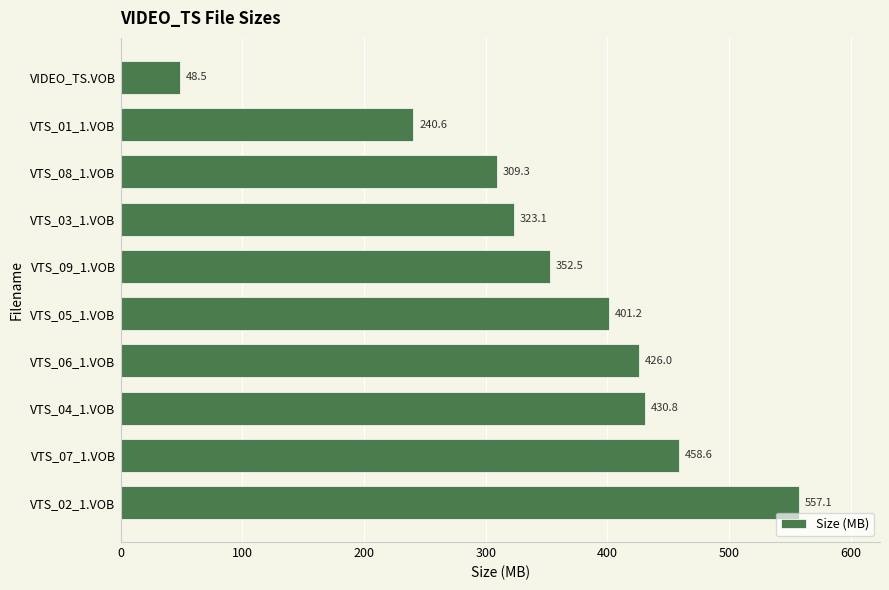

Approximately how many times larger is the value at VTS_09_1.VOB compared to VIDEO_TS.VOB?

7.3